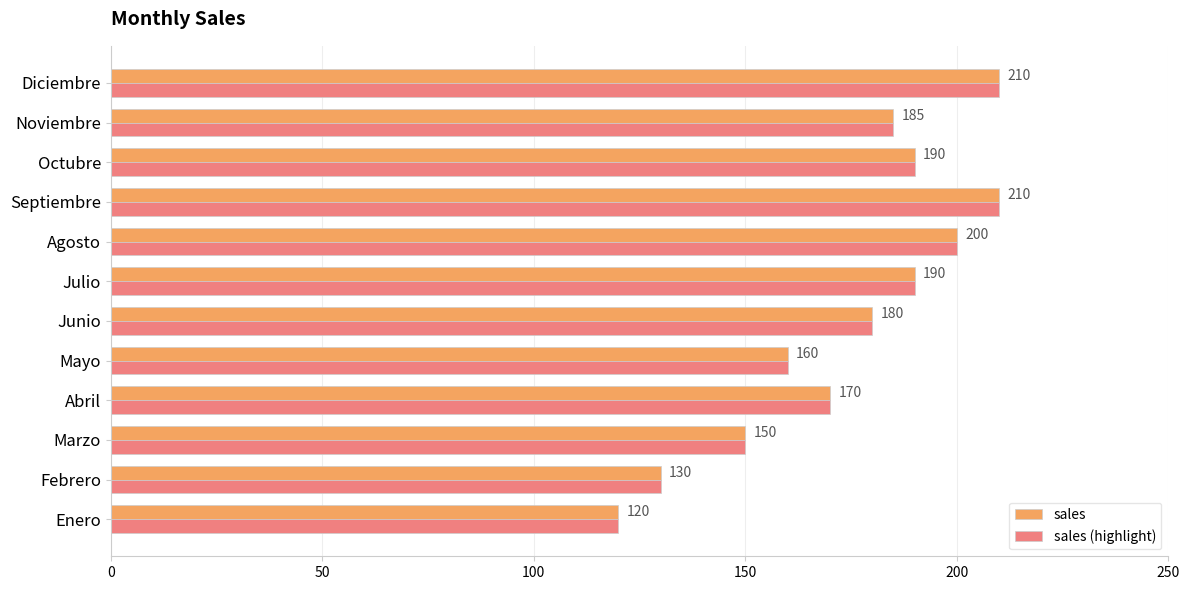

Is it true that sales equals 206 at Marzo?

False